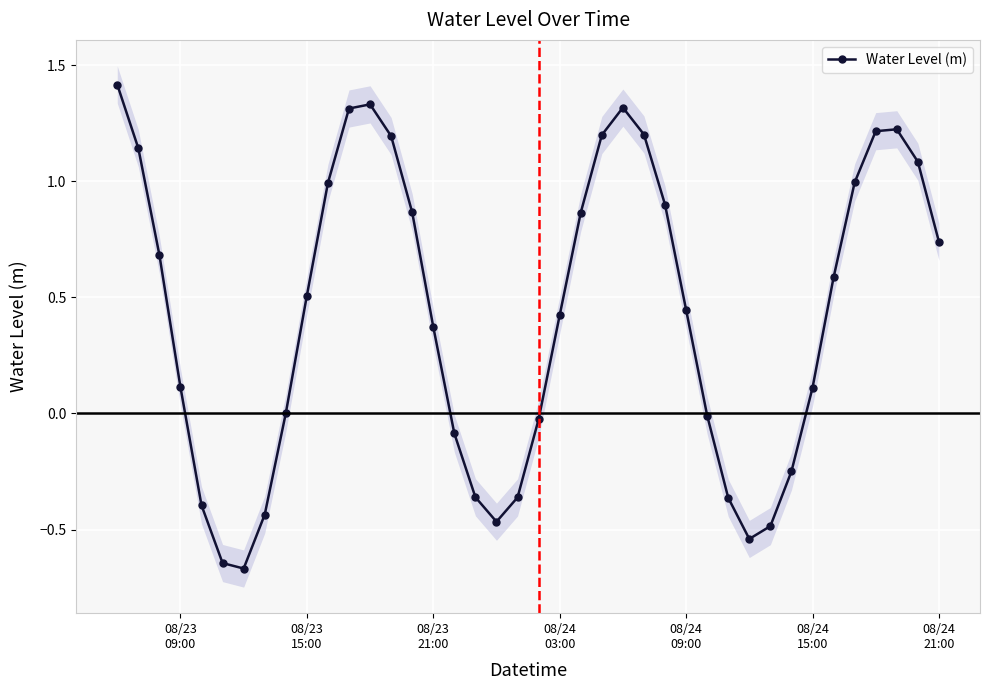

How many interior local peaks does the Water Level (m) series have?

3